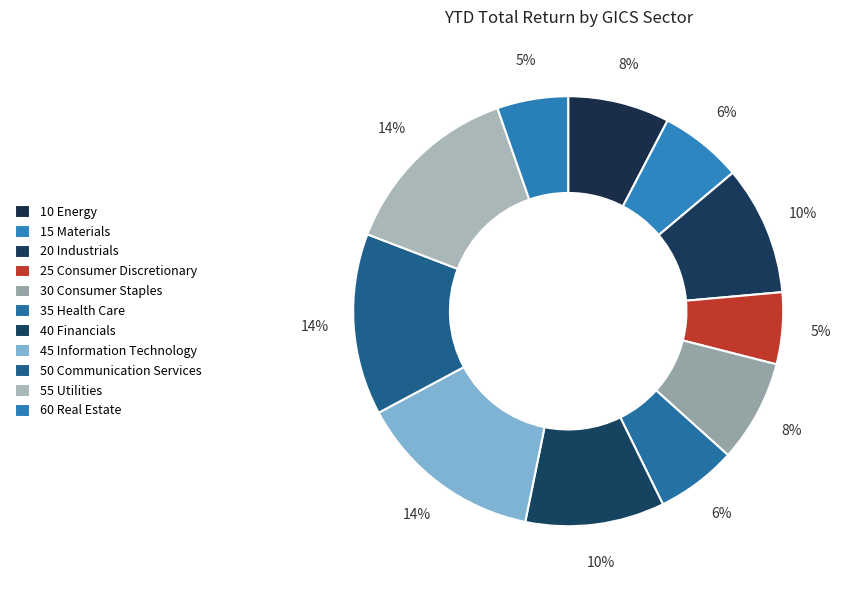

To the nearest percent, what is the difference between the largest and smallest slice percentages?

9%